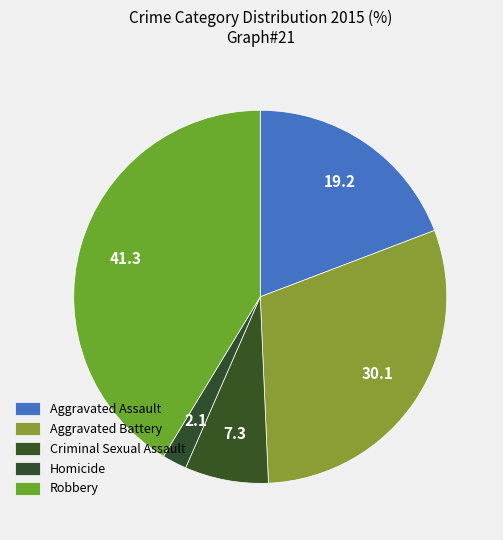

Rank the categories by value from highest to lowest.

Robbery, Aggravated Battery, Aggravated Assault, Criminal Sexual Assault, Homicide